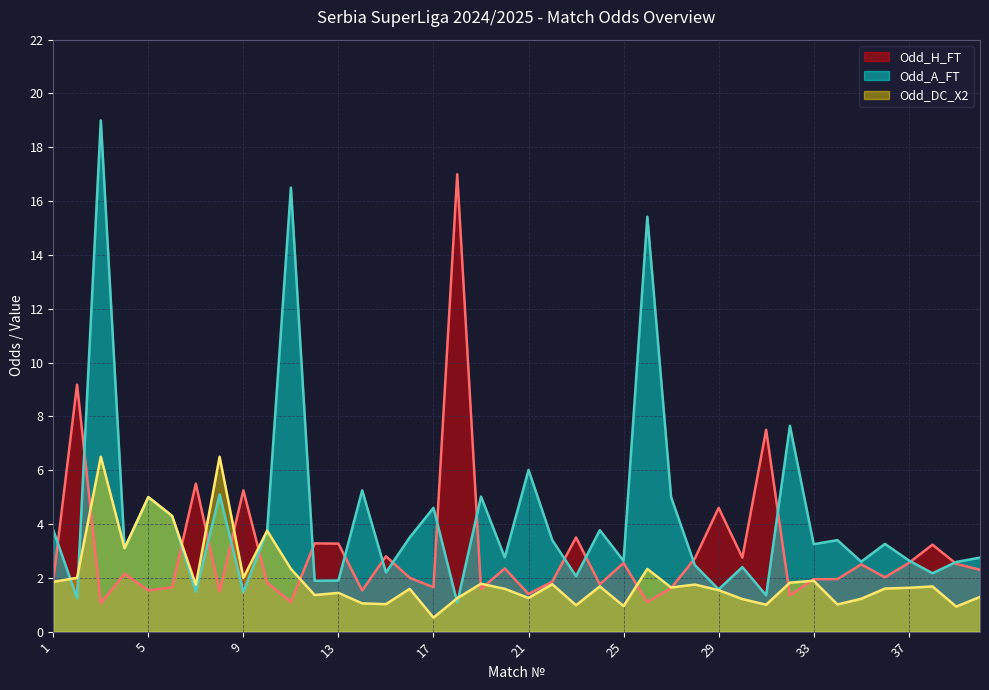

Where does the Odd_DC_X2 (line) series first go above 1?

1